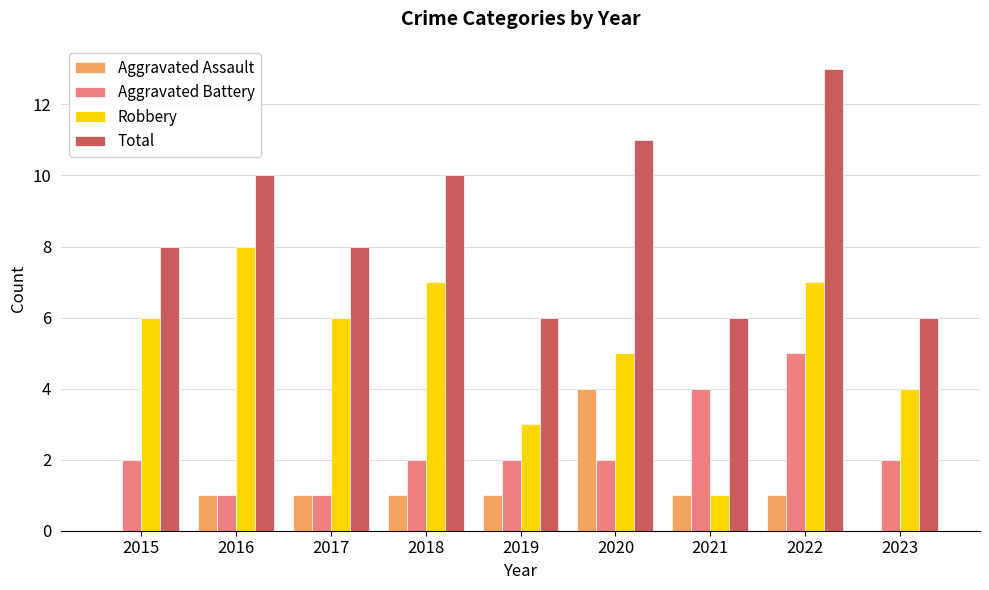

What is the greatest value displayed?

13